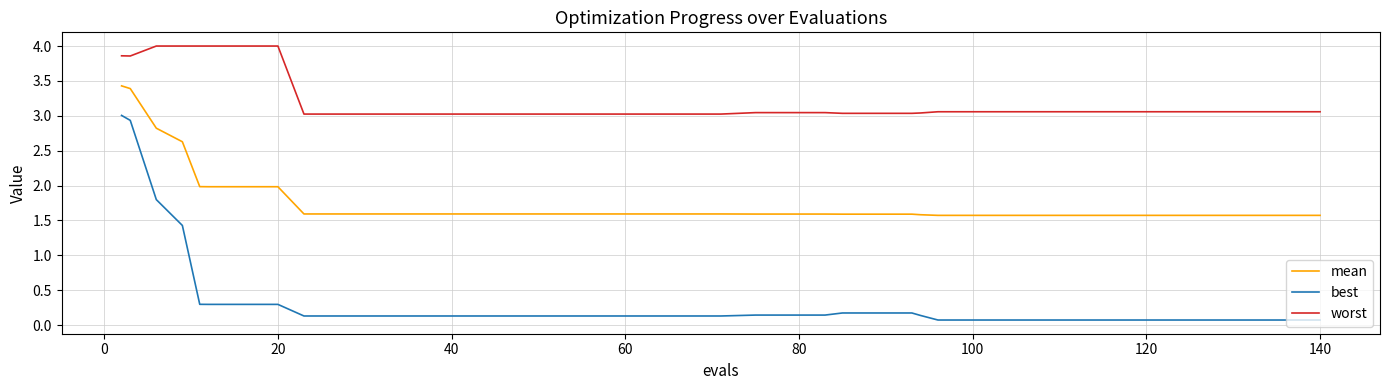

True or false: worst and mean cross at least once.

False